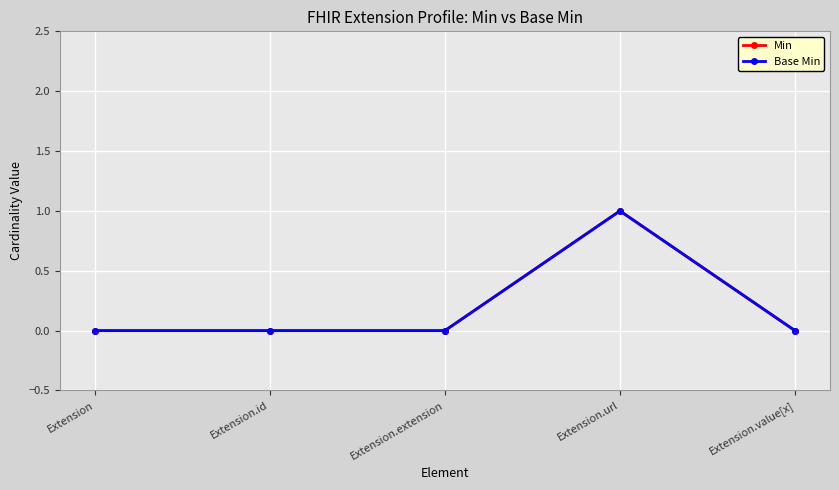

At which category does the chart reach its peak across all series?

Extension.url